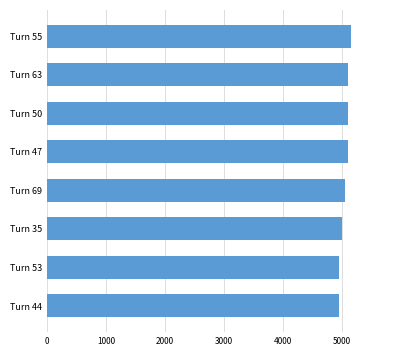

Which category has the highest value across all series?

Turn 55